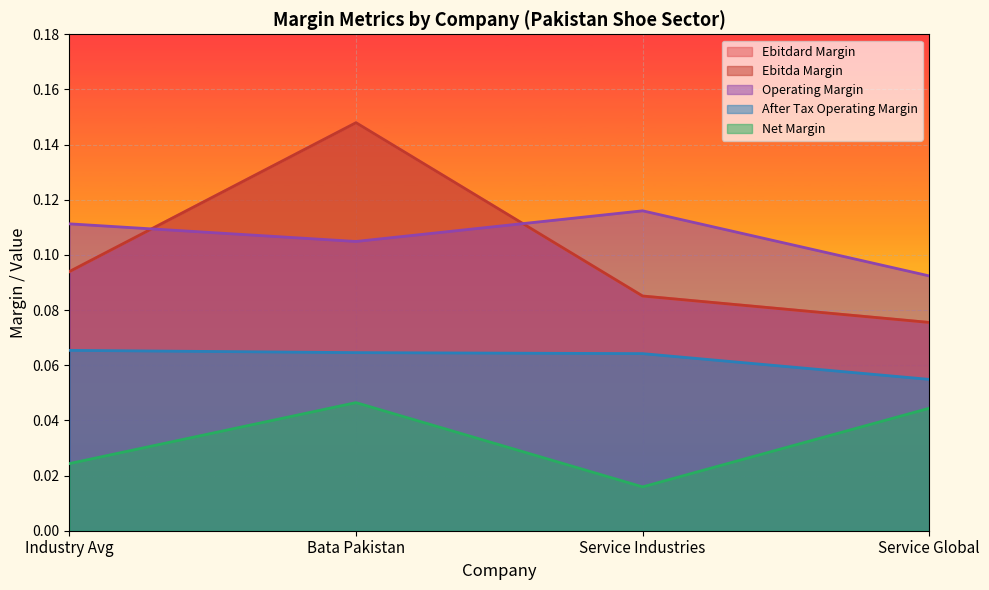

The value of ebitdard_margin at Service Global is 0.0. True or false?

False